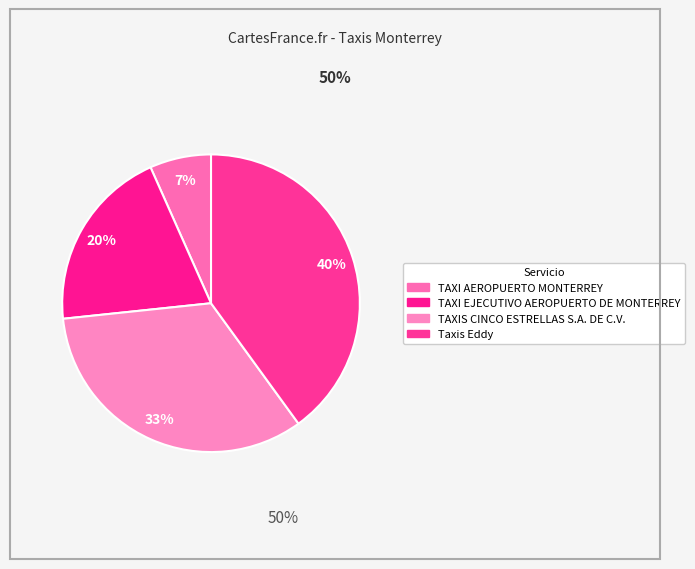

To the nearest percent, what portion does TAXI EJECUTIVO AEROPUERTO DE MONTERREY represent?

20%